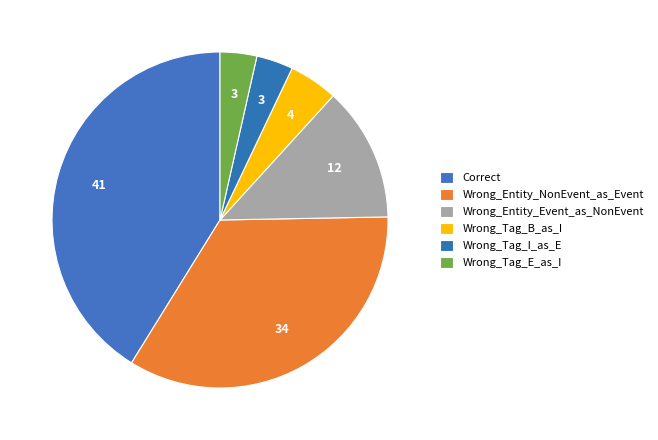

What is the smallest slice in the pie chart?

Wrong_Tag_I_as_E